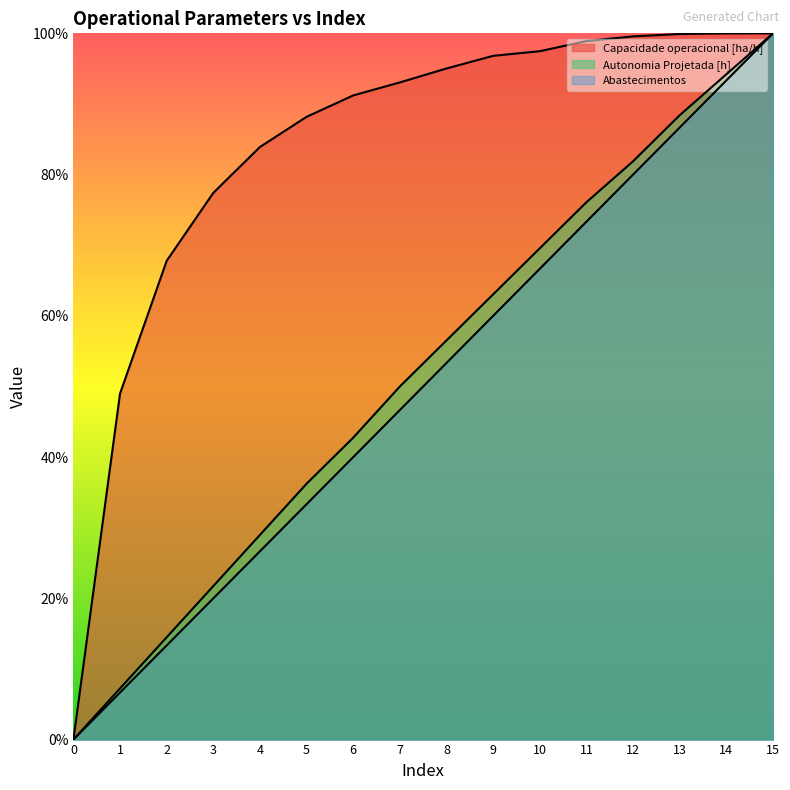

How many lines are shown in the chart?

3